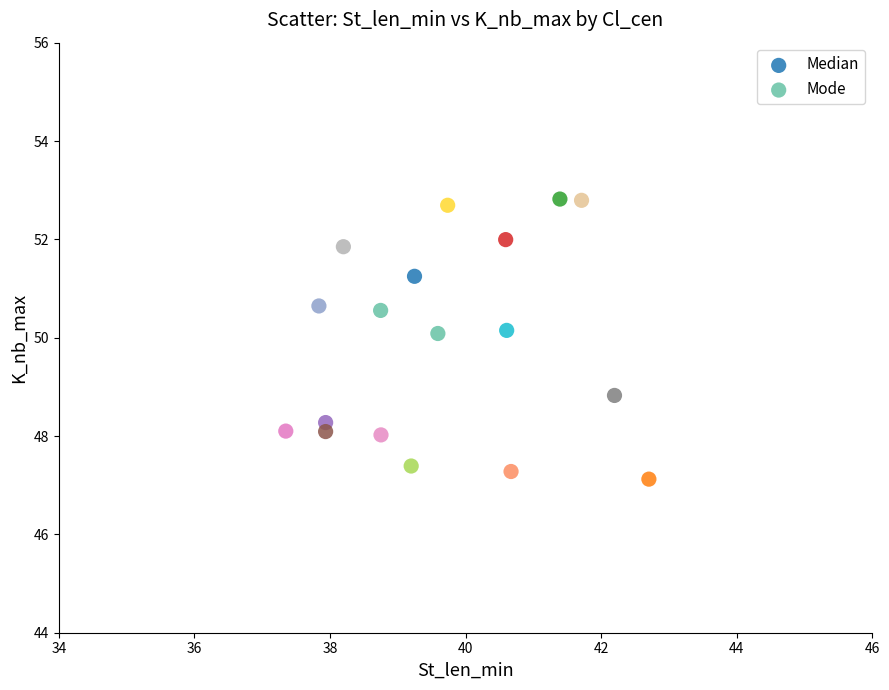

What are all the series names shown in the legend?

Median, Mode